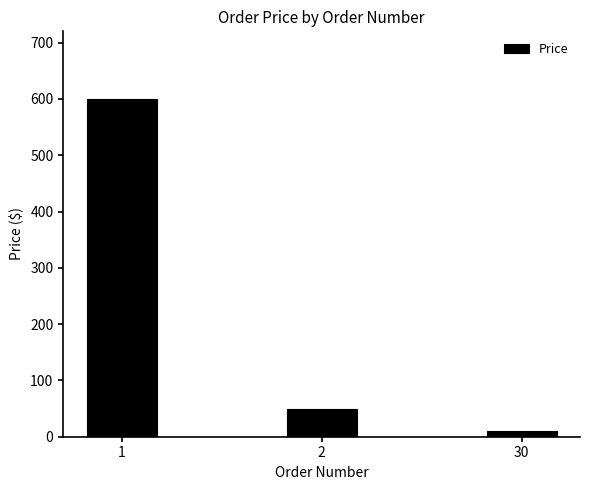

Rank the categories by value from highest to lowest.

1, 2, 30